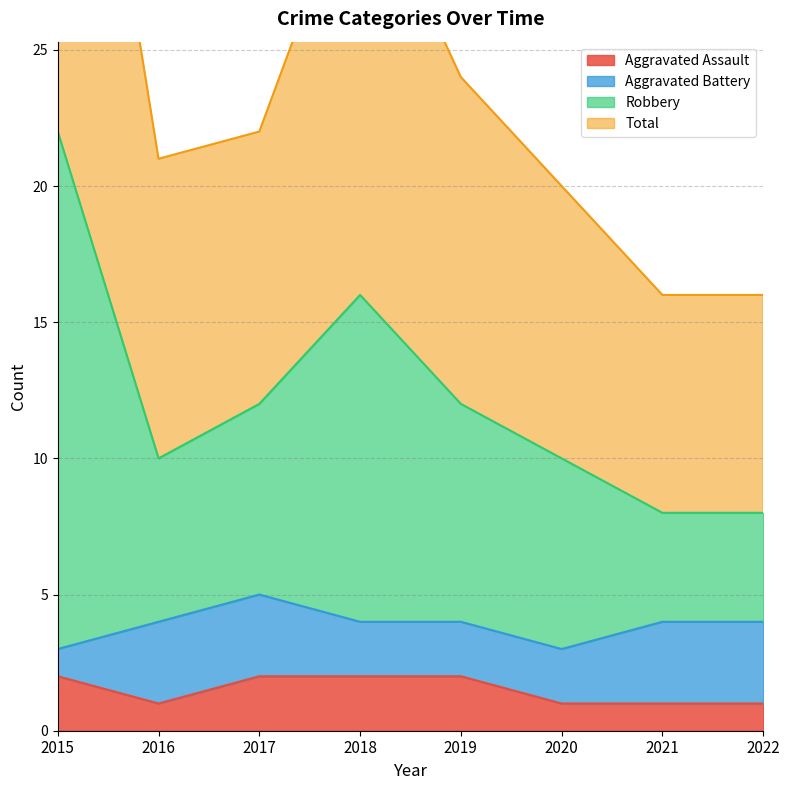

The Aggravated Assault series shows 2 at 2017. True or false?

True